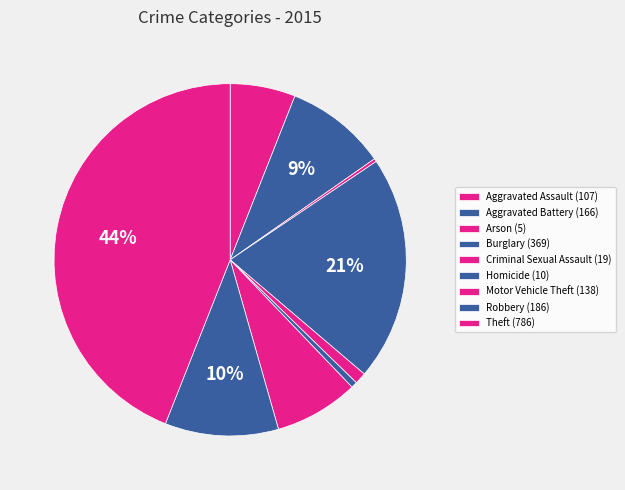

Count the number of slices in the pie.

9